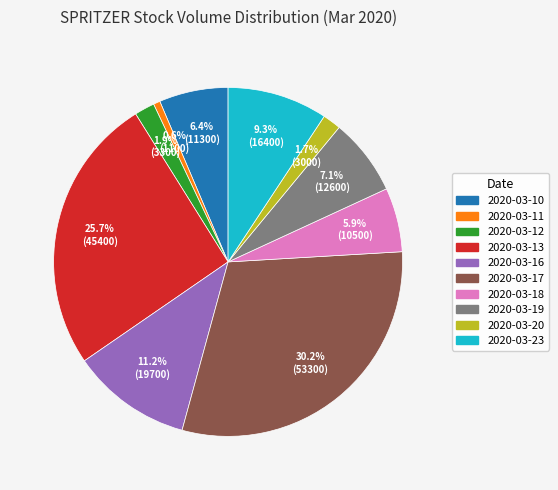

What is the total percentage of 2020-03-17 and 2020-03-20?

31.9%